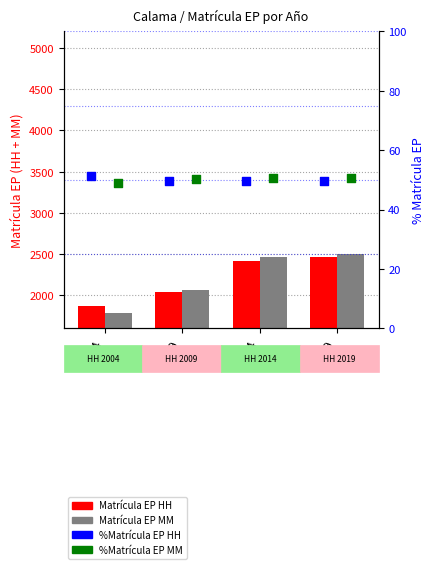

Which series reaches the minimum Y coordinate?

%Matrícula EP MM